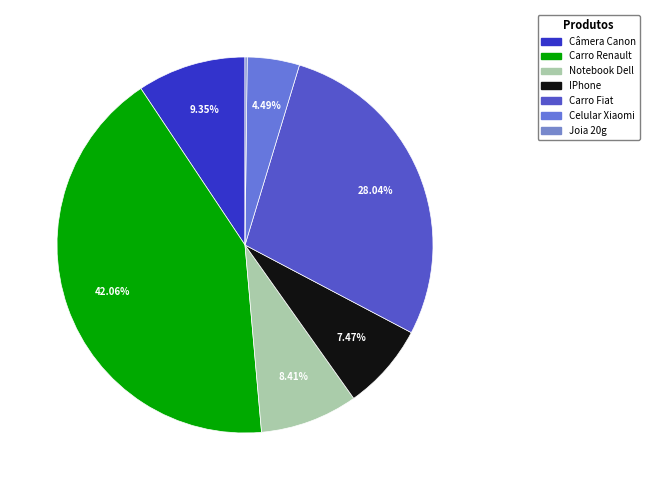

Is the sum of Notebook Dell and IPhone greater than half?

No